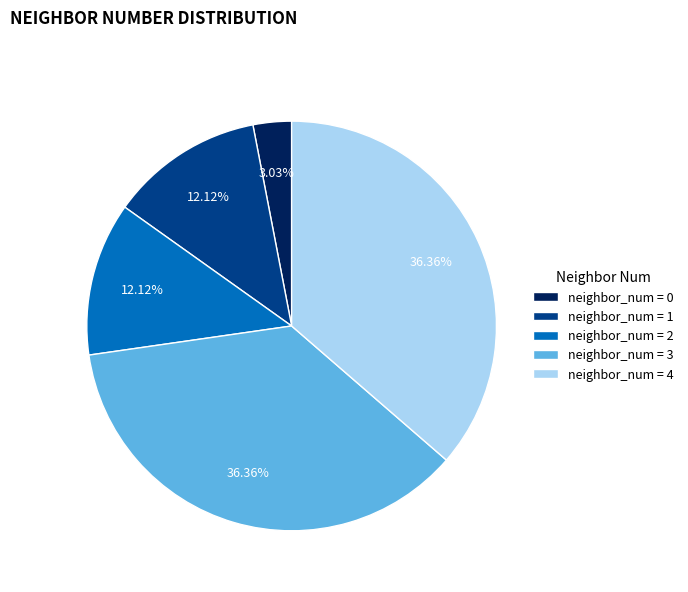

Is the sum of neighbor_num = 3 and neighbor_num = 2 greater than half?

No